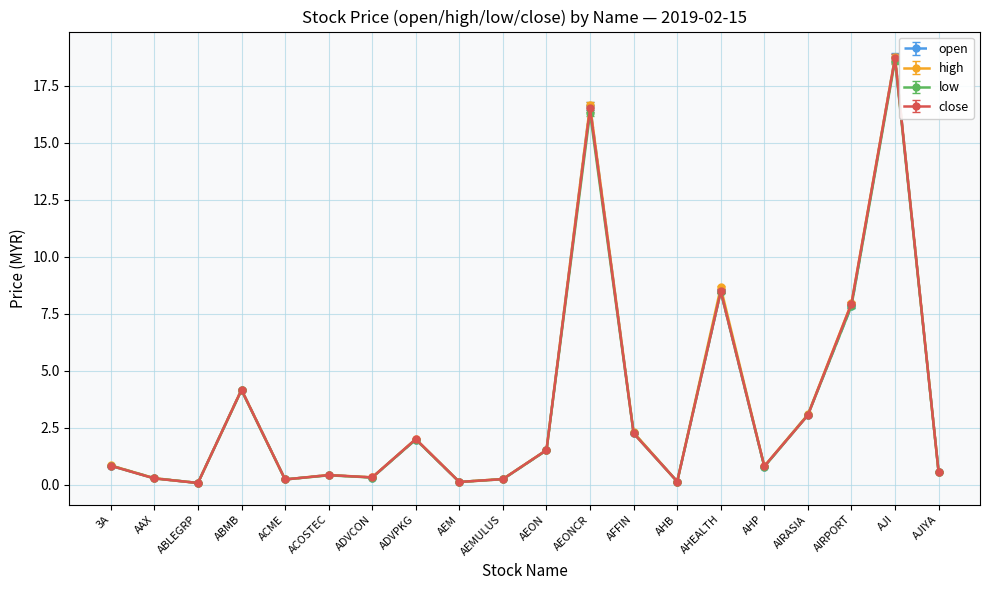

At how many categories does at least one series exceed 4?

5